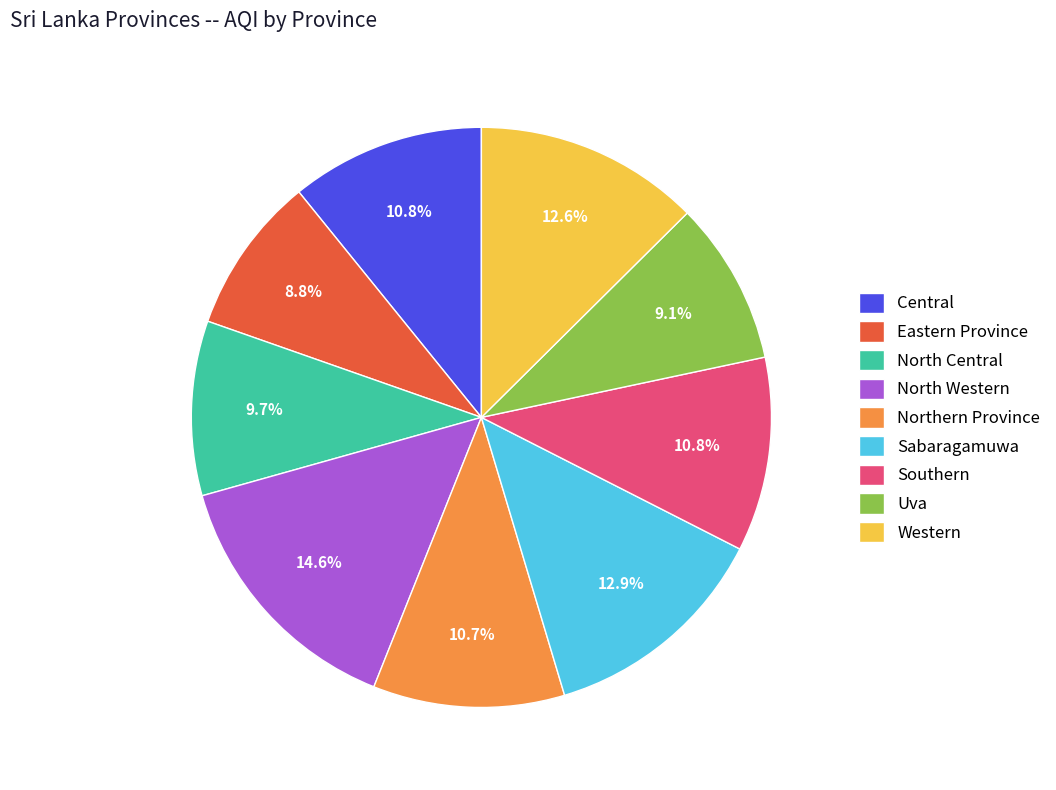

Which has a higher value, Sabaragamuwa or North Central?

Sabaragamuwa